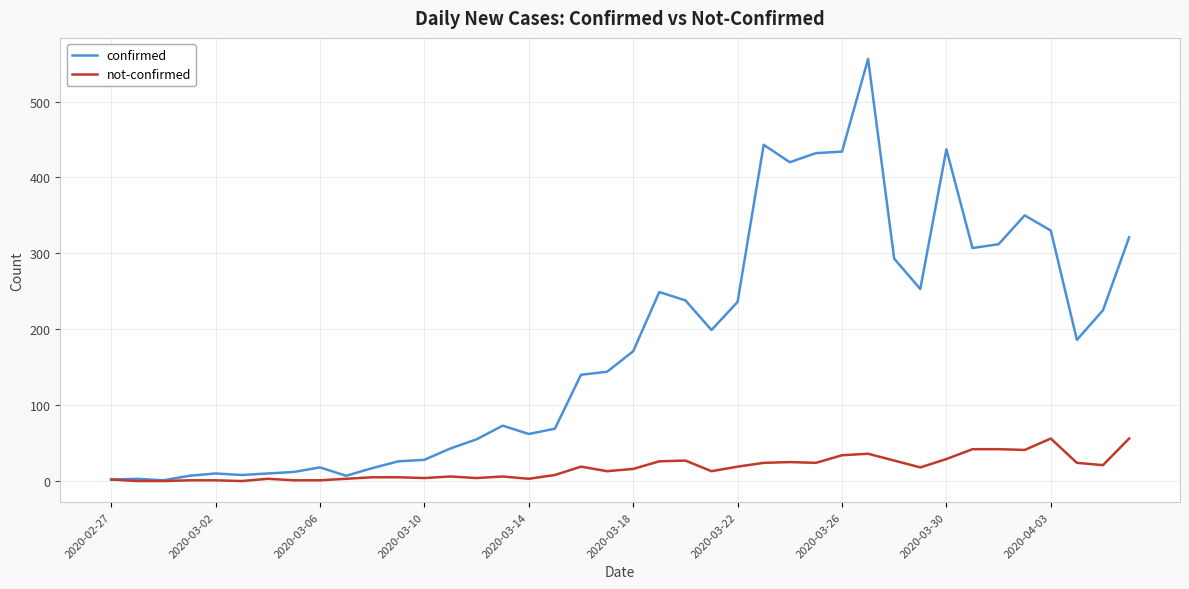

Which series has the largest range (max minus min)?

confirmed